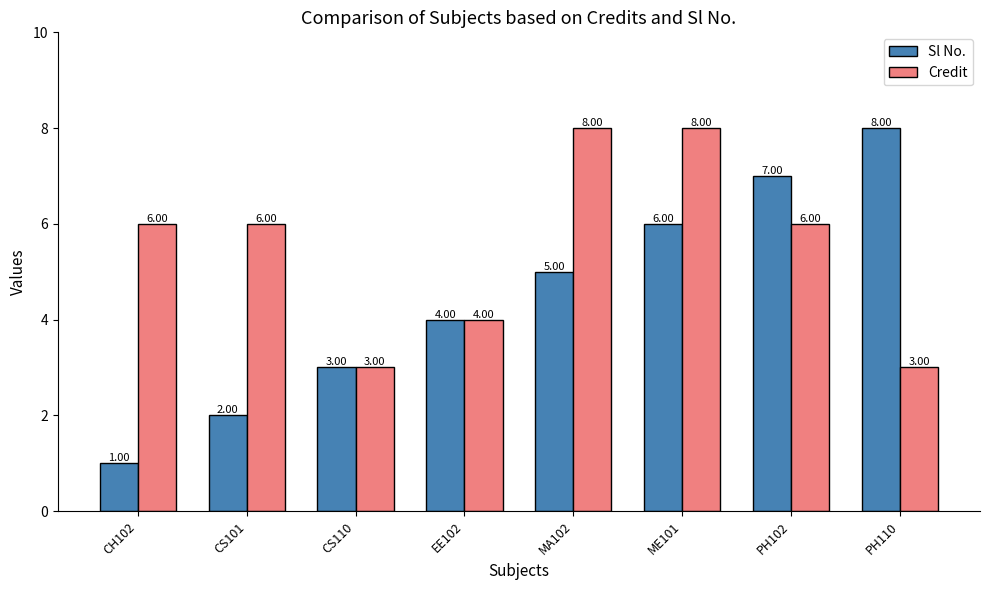

What is the difference between the second highest and second lowest values in the Credit series?

5